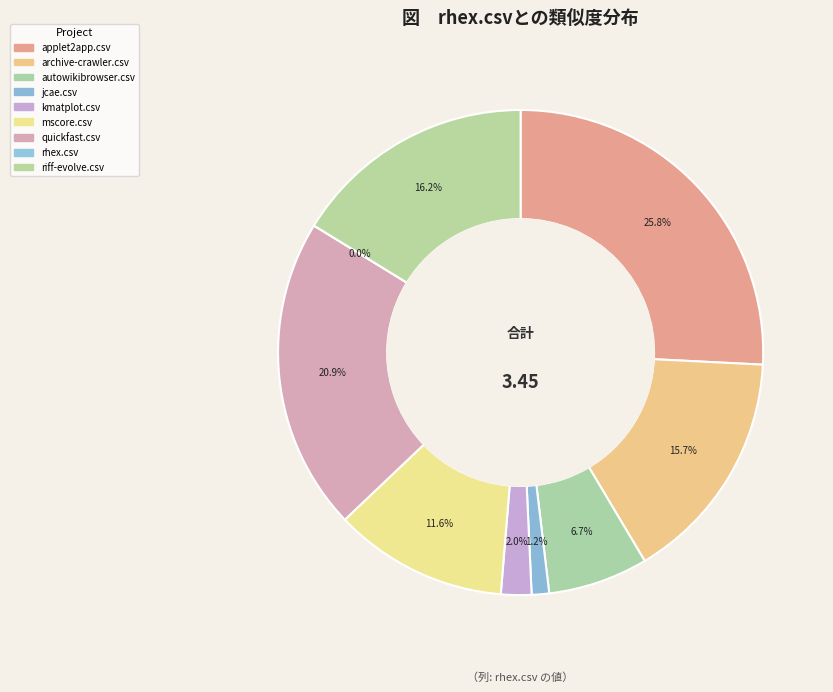

Is there any slice that represents more than half of the pie?

No